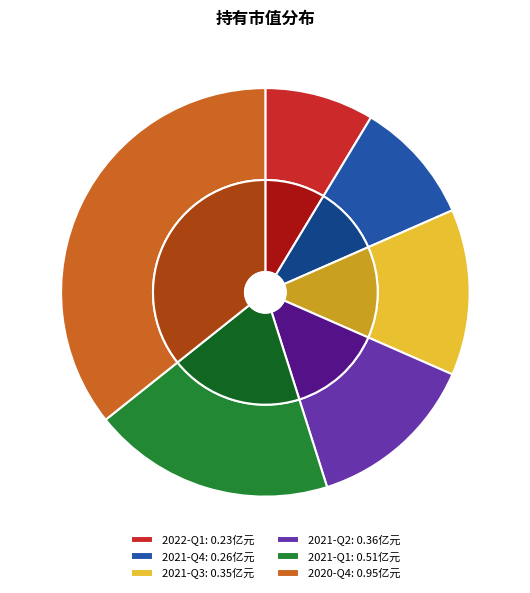

Which slice is the smallest?

2022-Q1